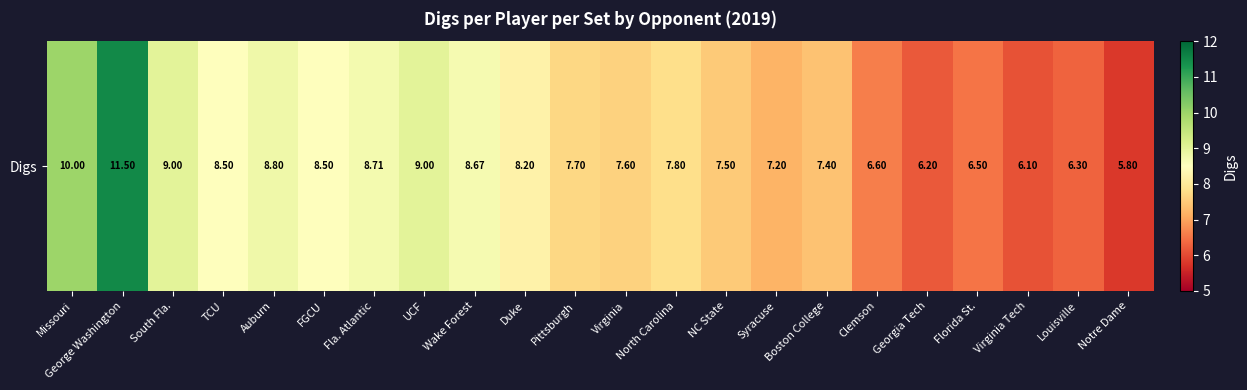

Reading left to right, what are all the values shown in this chart?

10.0	11.5	9.0	8.5	8.8	8.5	8.7	9.0	8.7	8.2	7.7	7.6	7.8	7.5	7.2	7.4	6.6	6.2	6.5	6.1	6.3	5.8